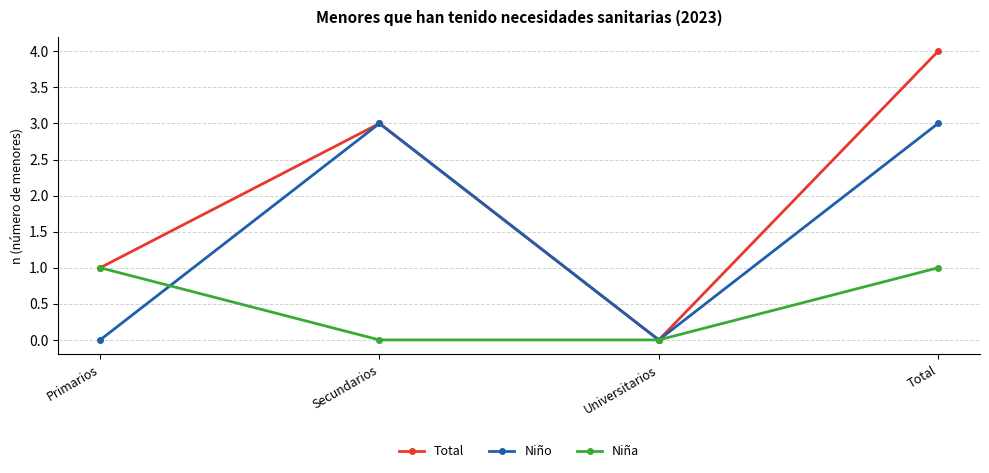

Is the value of Niña at Universitarios greater than the value of Total at Secundarios?

No